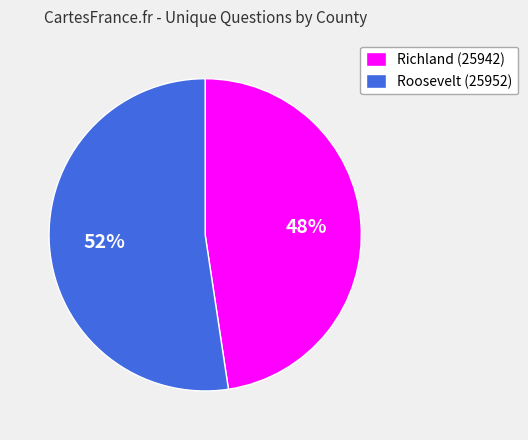

To the nearest percent, what is the combined percentage of Roosevelt (25952) and Richland (25942)?

100%